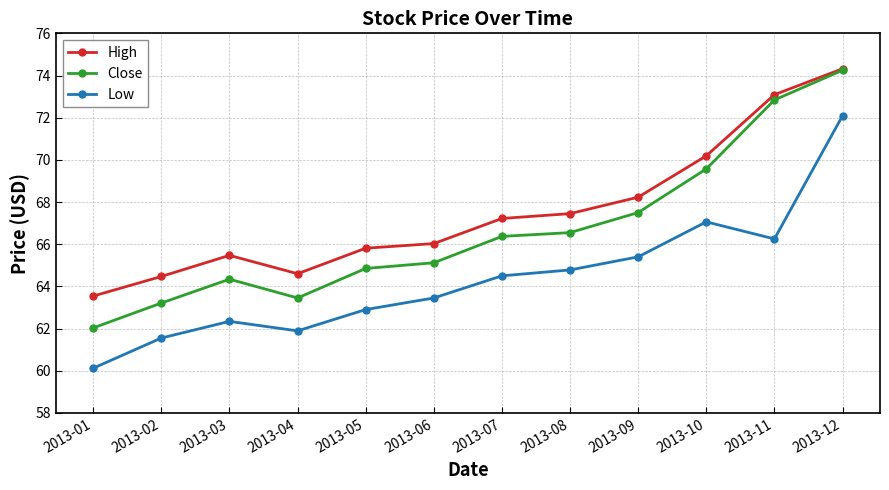

What is the difference between the maximum and minimum values in the High series?

10.8